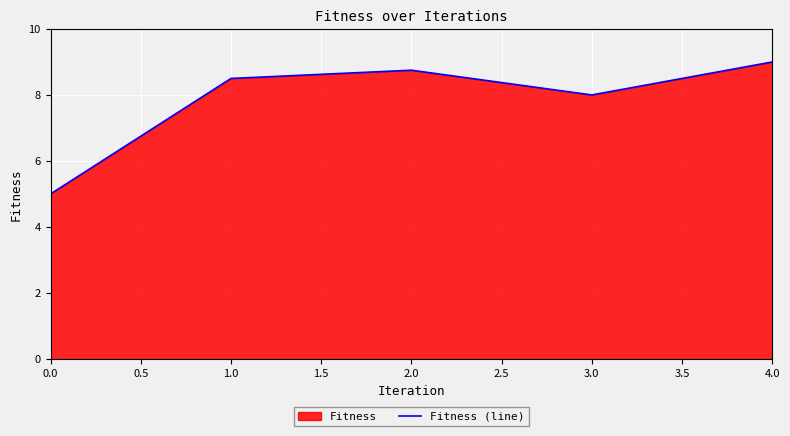

Does the chart display data point markers on the line(s)?

No